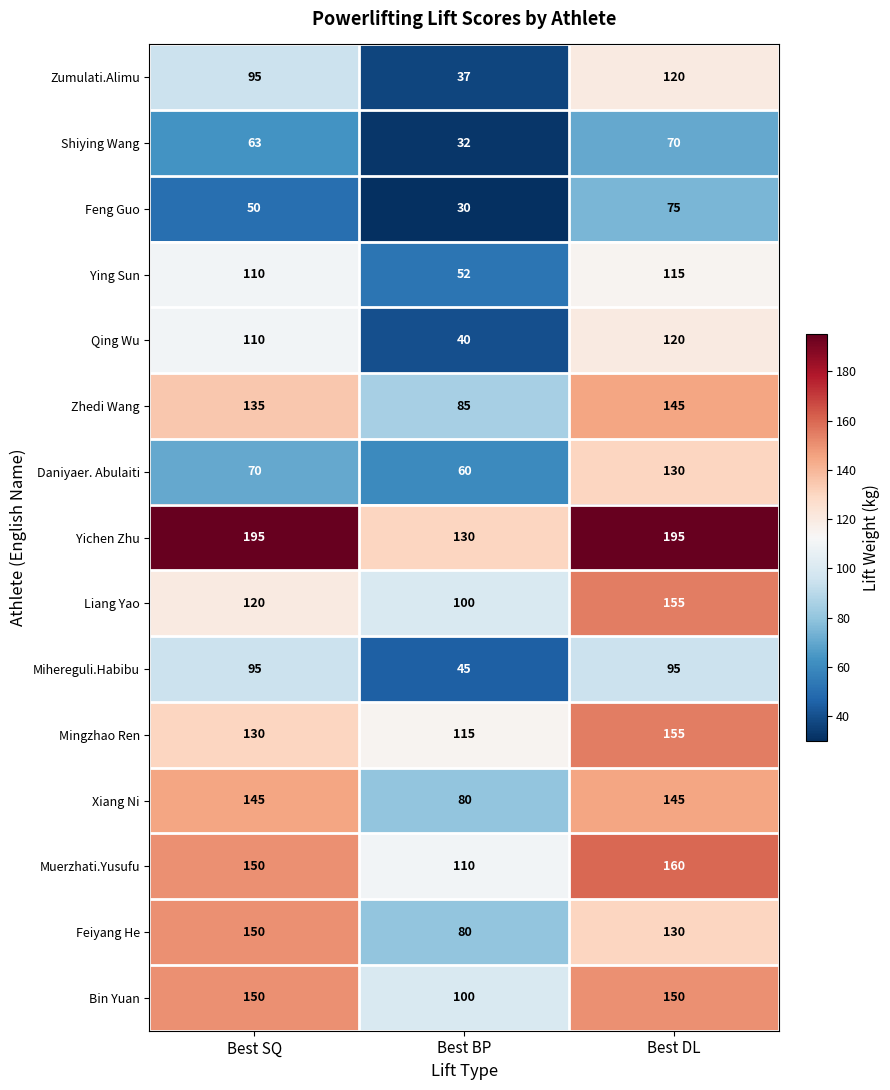

How many categories are shown in the chart?

3